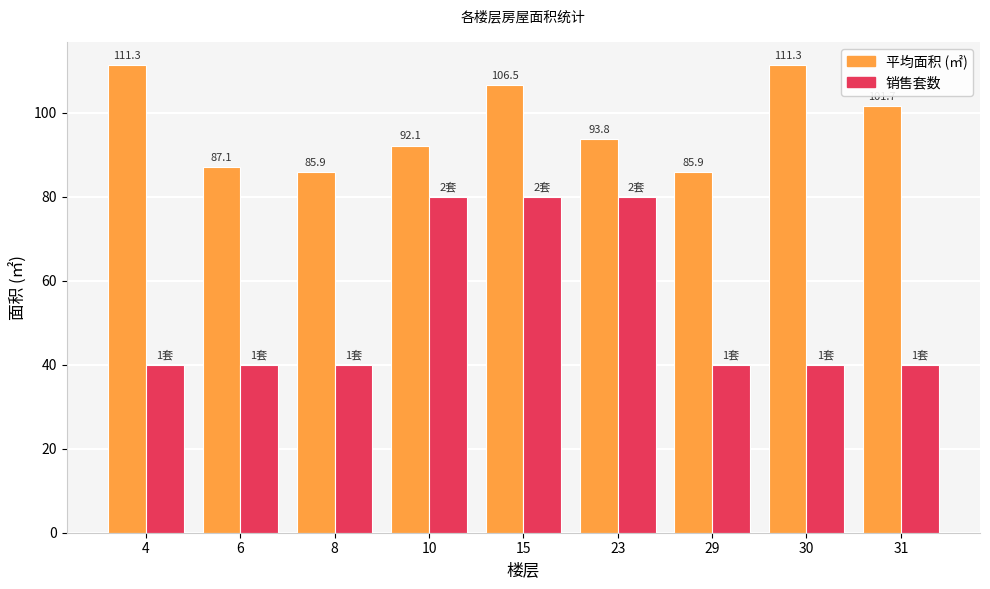

Does the chart contain stacked bars?

No